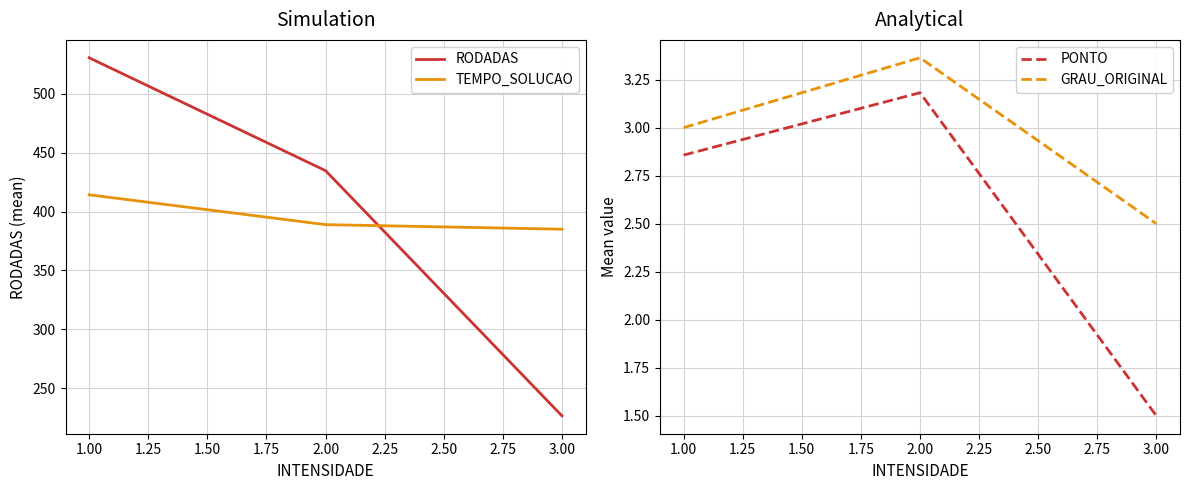

The value of RODADAS at 1.00 is 209.3. True or false?

False